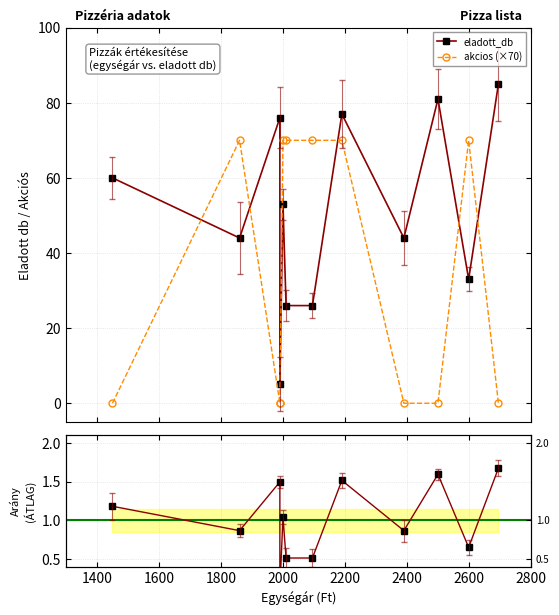

Does the chart display data point markers on the line(s)?

Yes